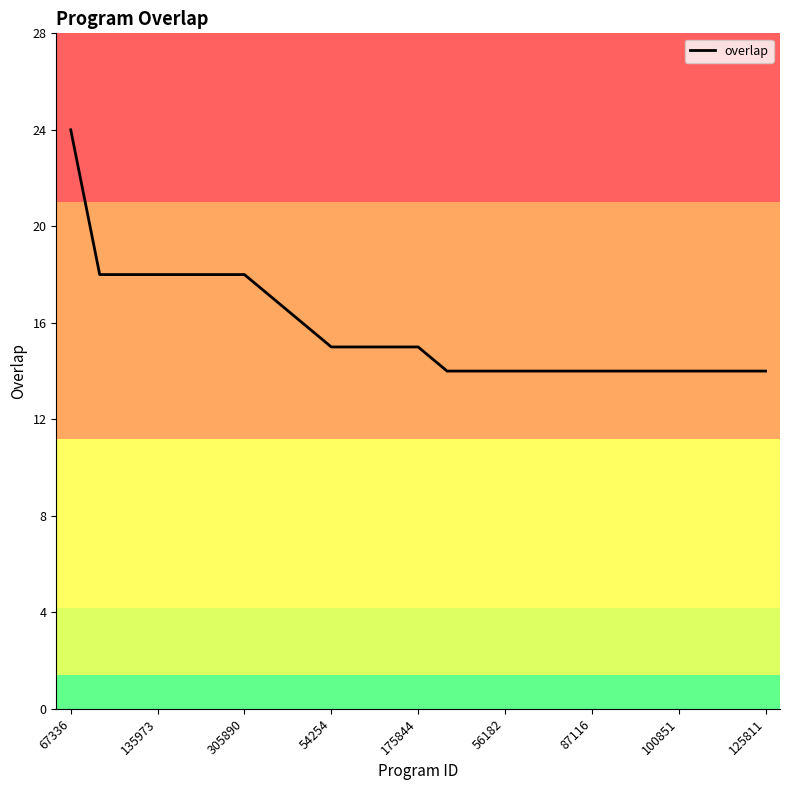

What is the difference between the maximum and minimum values?

10